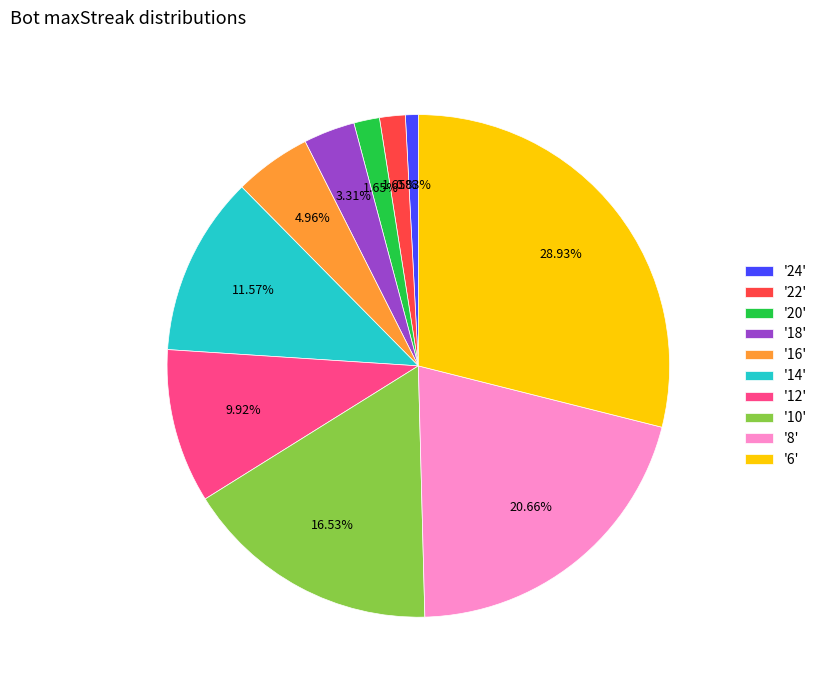

How many segments does this pie chart have?

10